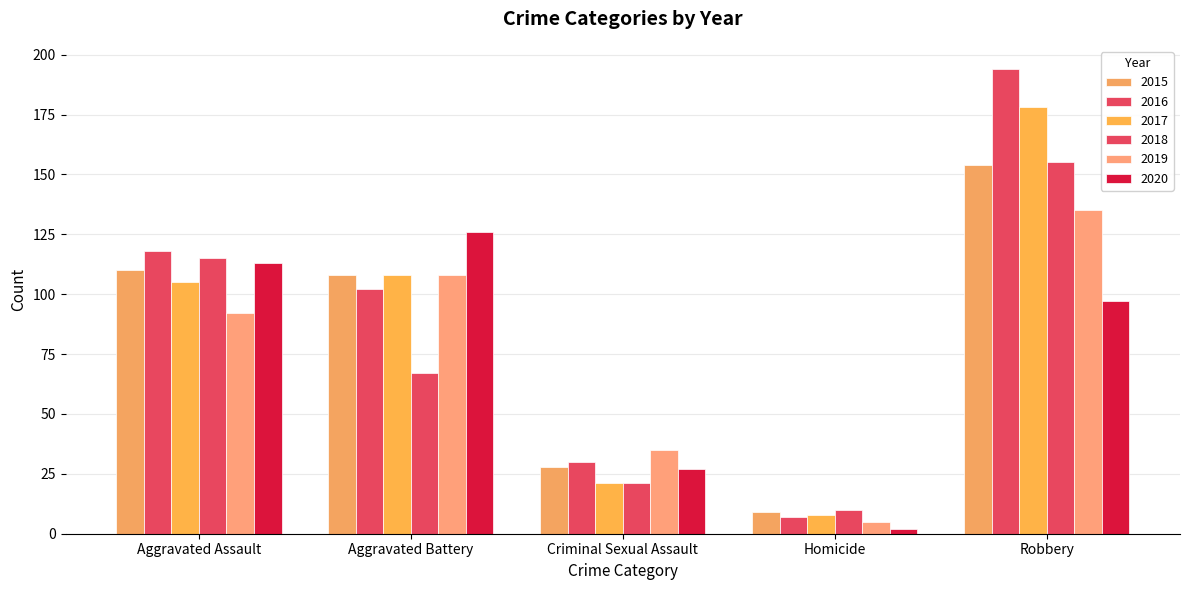

What is the label of the 2nd bar from the left?

Aggravated Battery